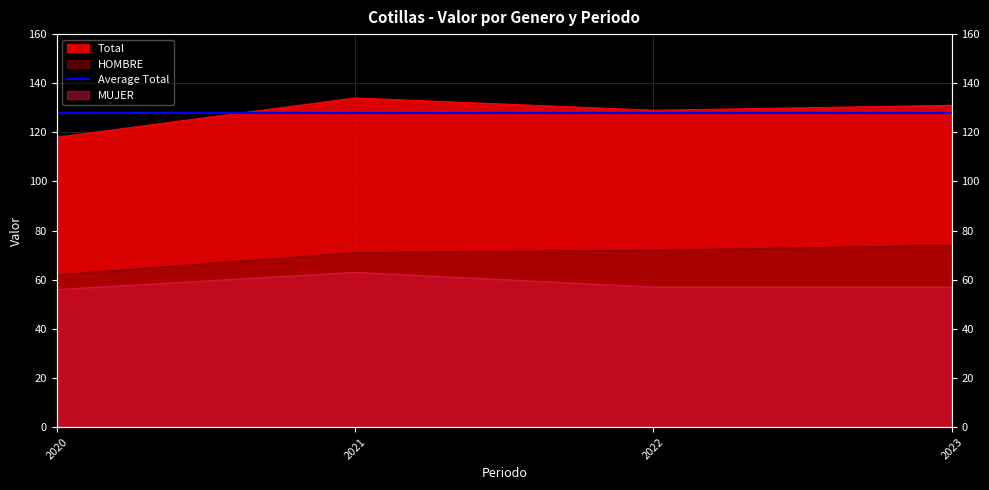

Does the chart have visible grid lines?

Yes